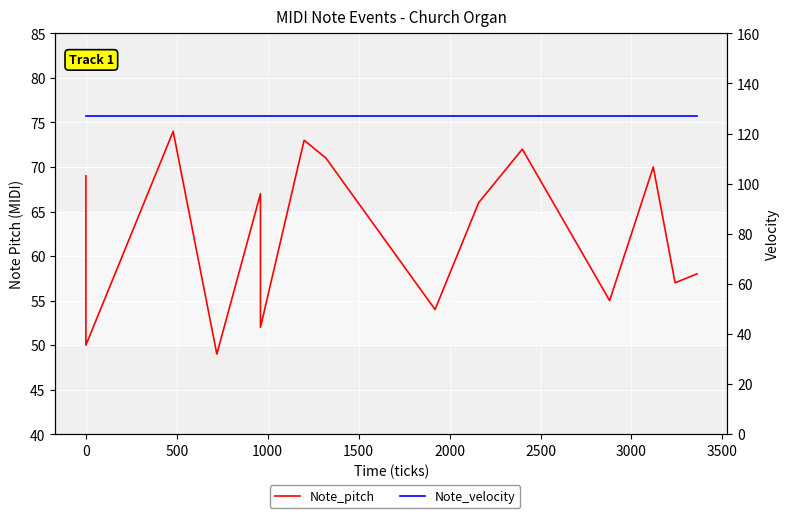

Reading left to right, list all the values displayed in this chart.

Note_pitch: 69	65	62	50	74	49	67	64	52	73	71	54	66	72	55	70	57	58
Note_velocity: 127	127	127	127	127	127	127	127	127	127	127	127	127	127	127	127	127	127